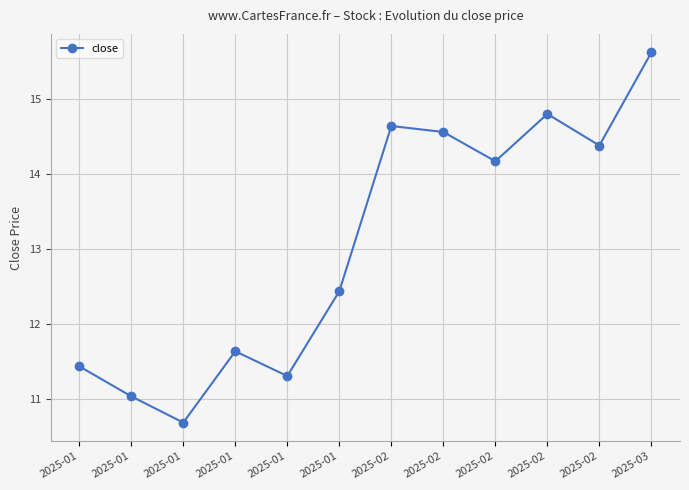

Rank the categories by value from highest to lowest.

2025-03, 2025-02, 2025-02, 2025-02, 2025-02, 2025-02, 2025-01, 2025-01, 2025-01, 2025-01, 2025-01, 2025-01